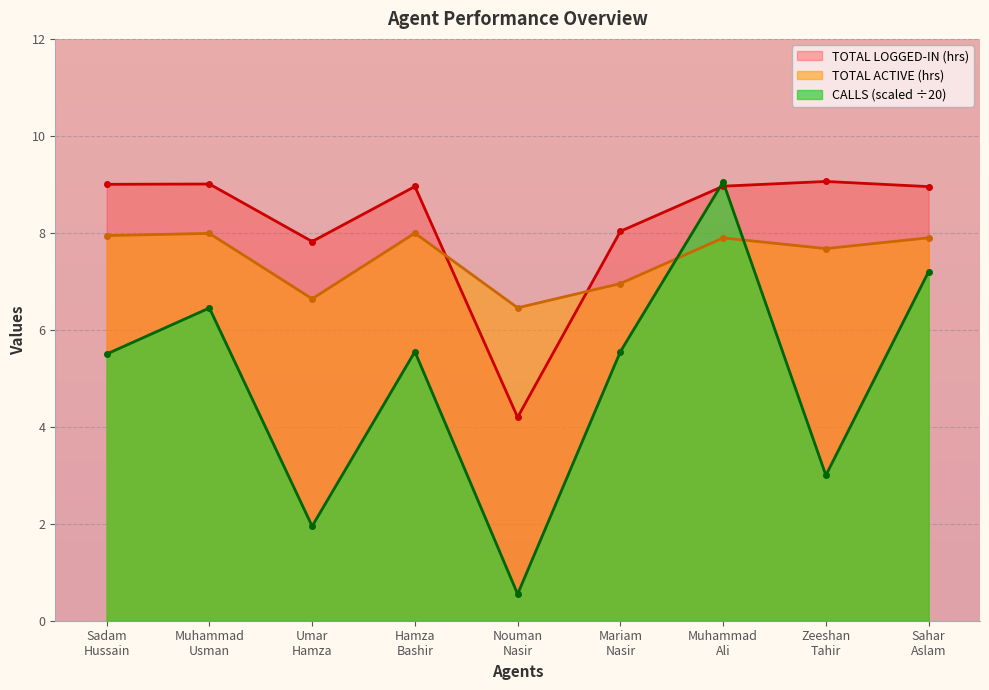

What is the minimum value for TOTAL ACTIVE (hrs)?

6.5